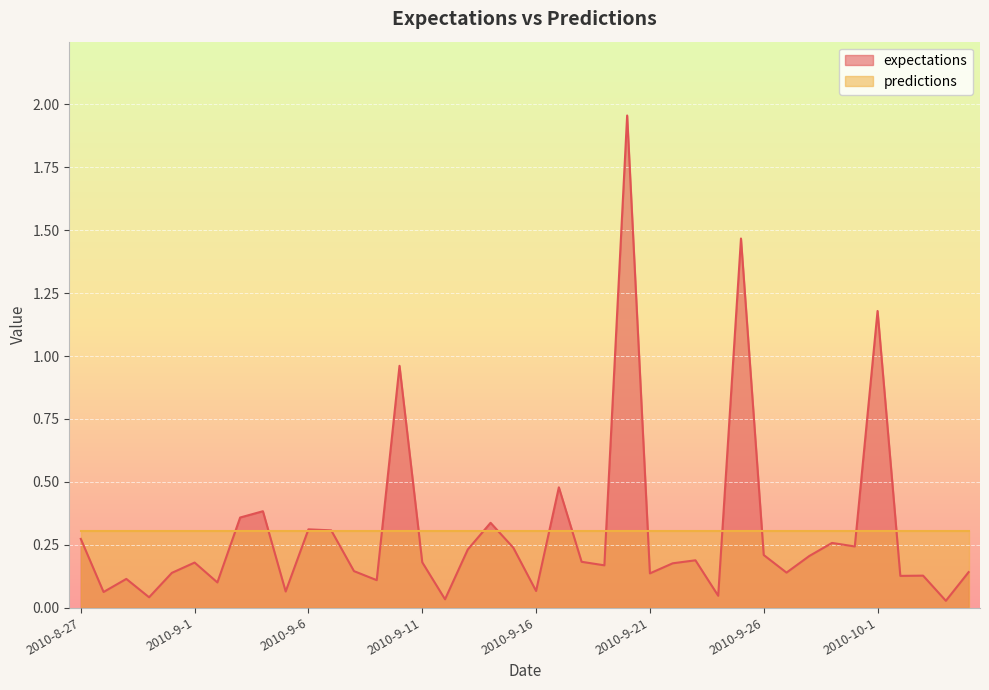

How many lines are shown in the chart?

2